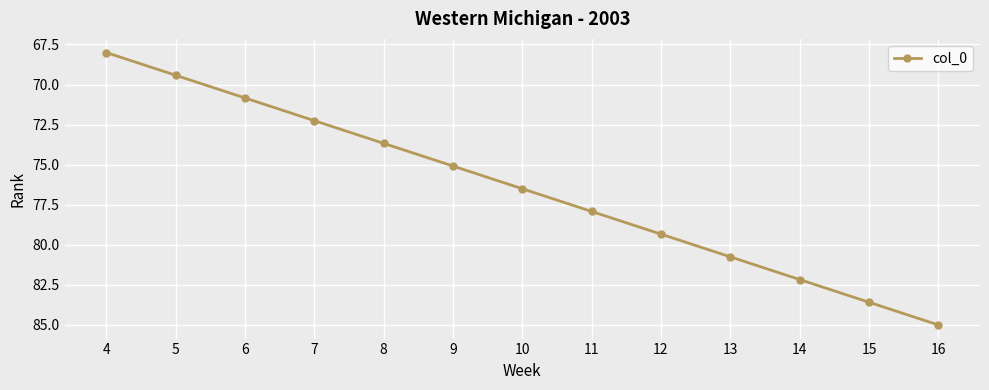

True or false: there are more than 0 points higher than both neighbors.

False